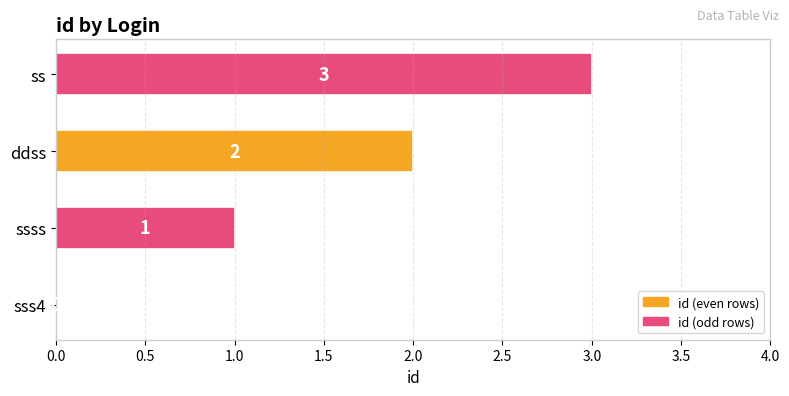

What is the sum of the values at ddss and ss?

5